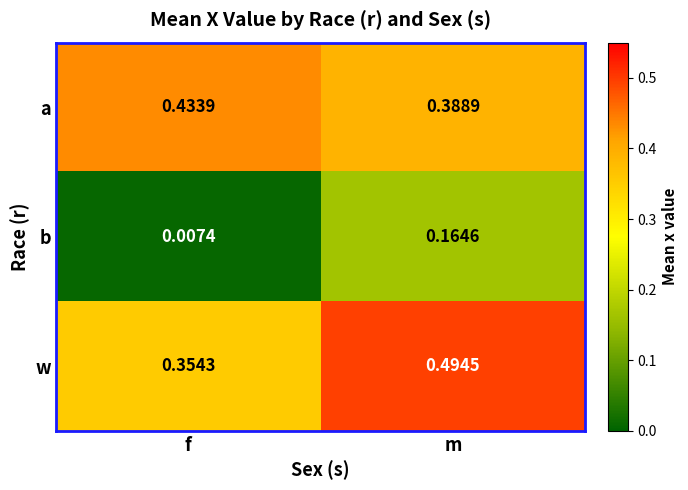

List the labels in order of a value, smallest first.

m, f